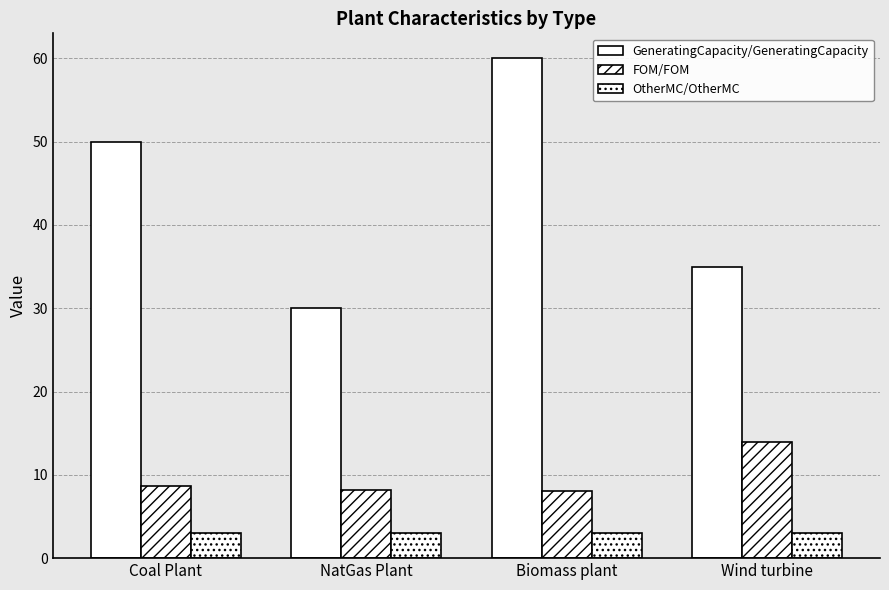

Which category has the highest value across all series?

Biomass plant